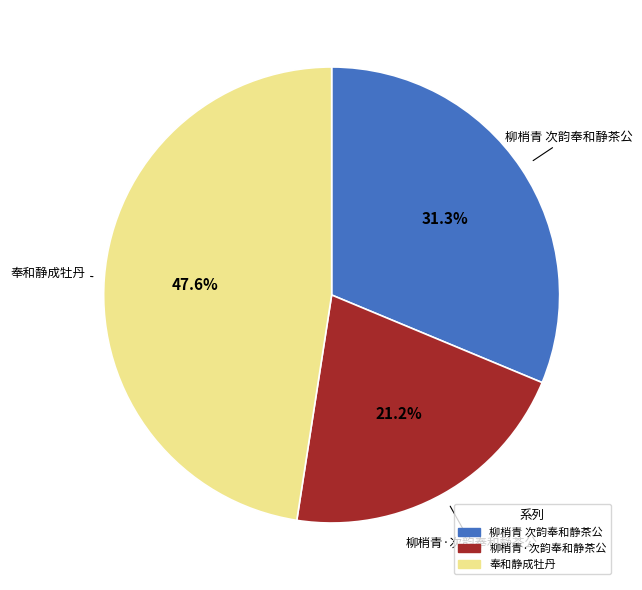

The 奉和静成牡丹 slice represents 54% of the pie. True or false?

False